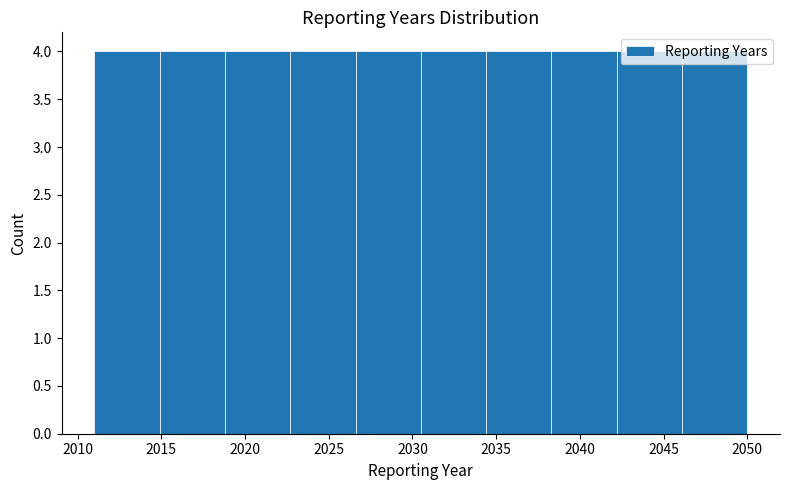

Reading left to right, list every bar in this chart as the range it spans on the x-axis followed by its height. Neither the bar edges nor the heights are printed on the chart, so give them approximately, as read against the axes.

2011.0 to 2014.9: 4
2014.9 to 2018.8: 4
2018.8 to 2022.7: 4
2022.7 to 2026.6: 4
2026.6 to 2030.5: 4
2030.5 to 2034.4: 4
2034.4 to 2038.3: 4
2038.3 to 2042.2: 4
2042.2 to 2046.1: 4
2046.1 to 2050.0: 4